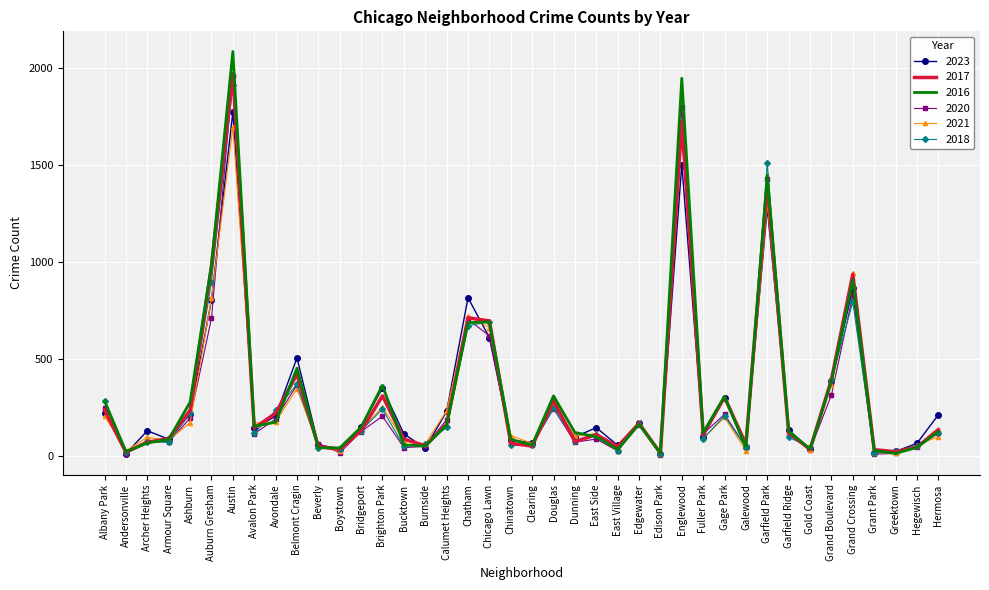

Which series changed the most between Archer Heights and Calumet Heights?

2021